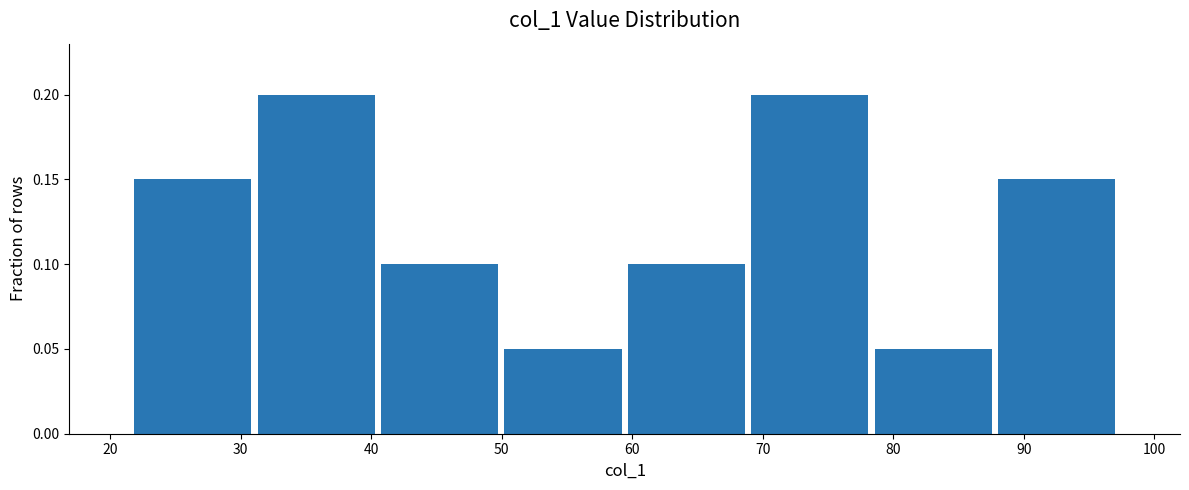

Reading left to right, list every bar in this chart as the range it spans on the x-axis followed by its height. Neither the bar edges nor the heights are printed on the chart, so give them approximately, as read against the axes.

22 to 31: 0.15
31 to 41: 0.20
41 to 50: 0.10
50 to 59: 0.05
59 to 69: 0.10
69 to 78: 0.20
78 to 88: 0.05
88 to 97: 0.15